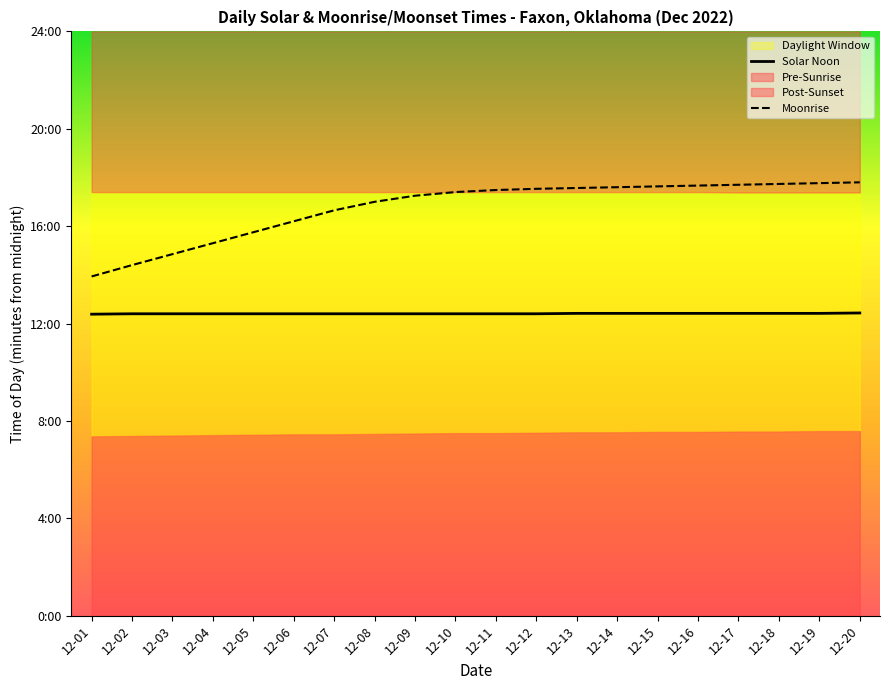

True or false: Solar Noon has more than 0 interior local peaks.

False